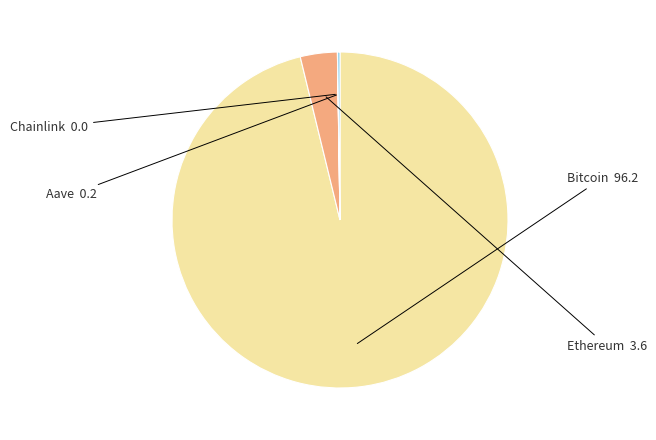

Which category has the biggest portion of the pie?

Bitcoin